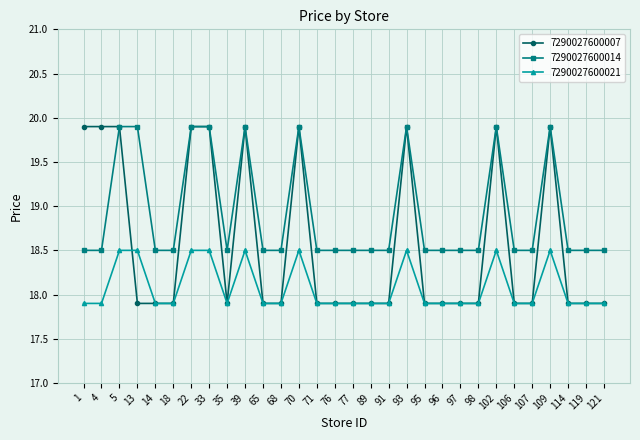

Read the 7290027600007 value at 89.

17.9